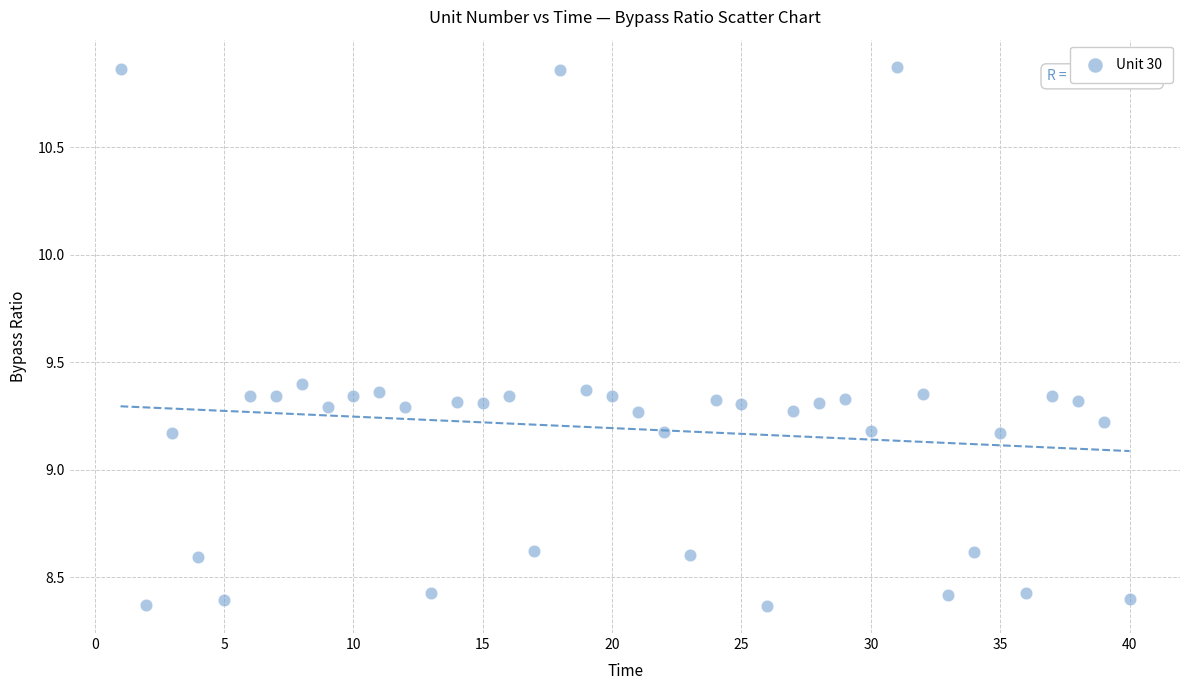

What is the range of Y values (max minus min)?

2.5